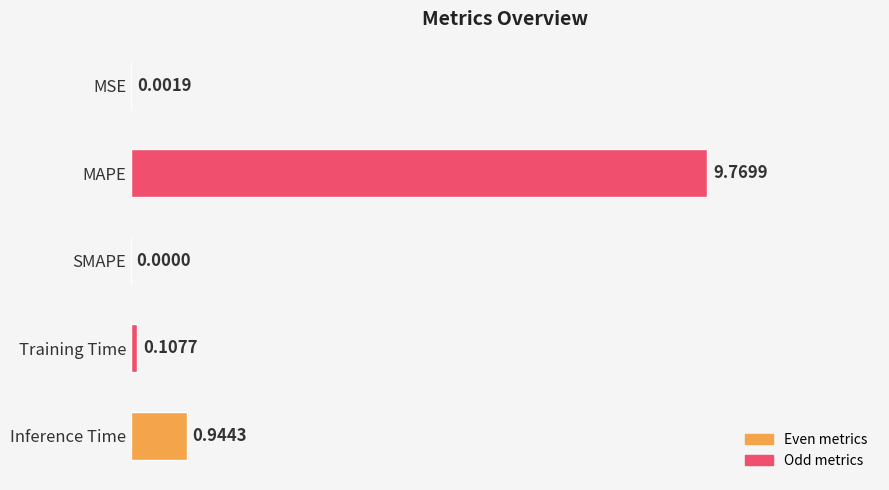

What is the sum of all values?

10.8